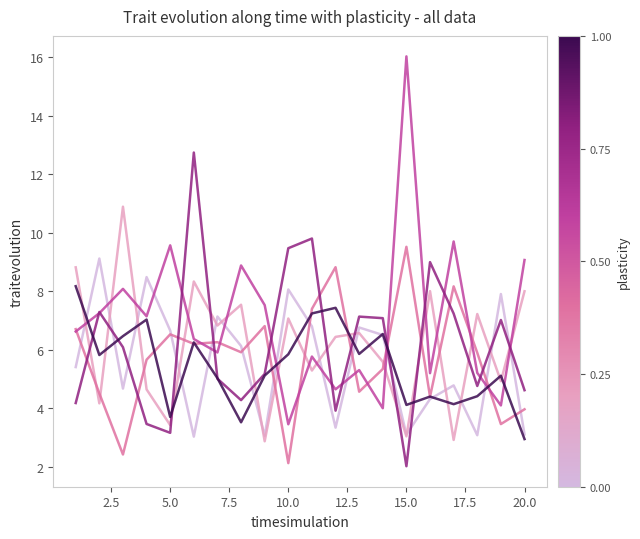

What is the greatest value displayed?

16.0